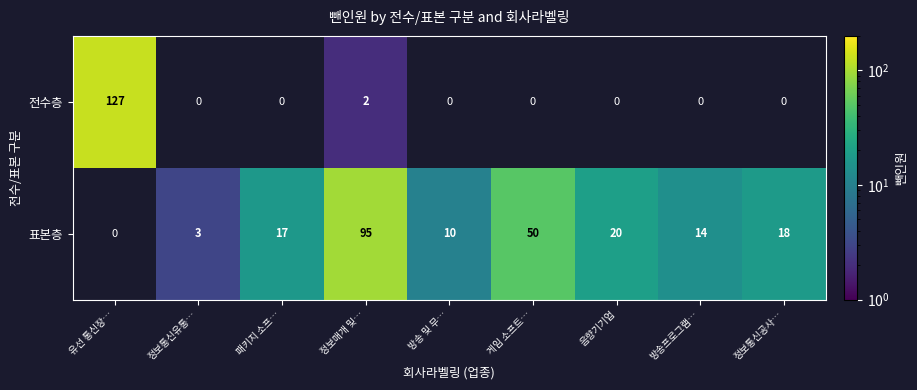

What is the difference between the 표본층 values at 정보매개 및… and 게임 소프트…?

45